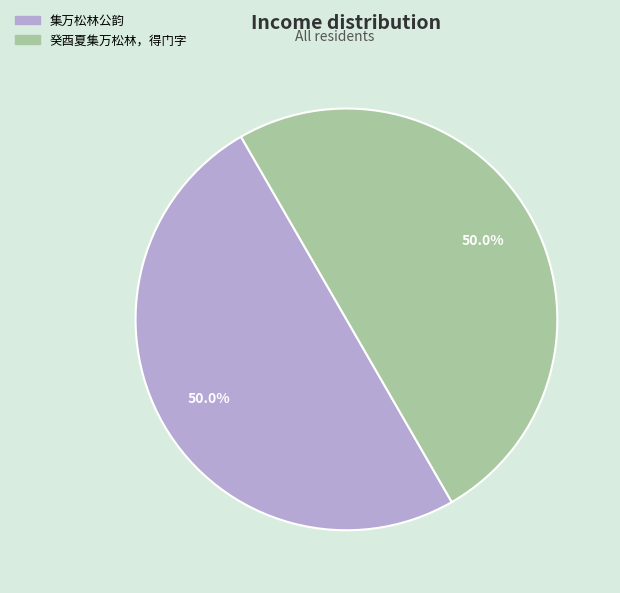

To the nearest percent, what percentage of the pie is 癸酉夏集万松林，得门字?

50%